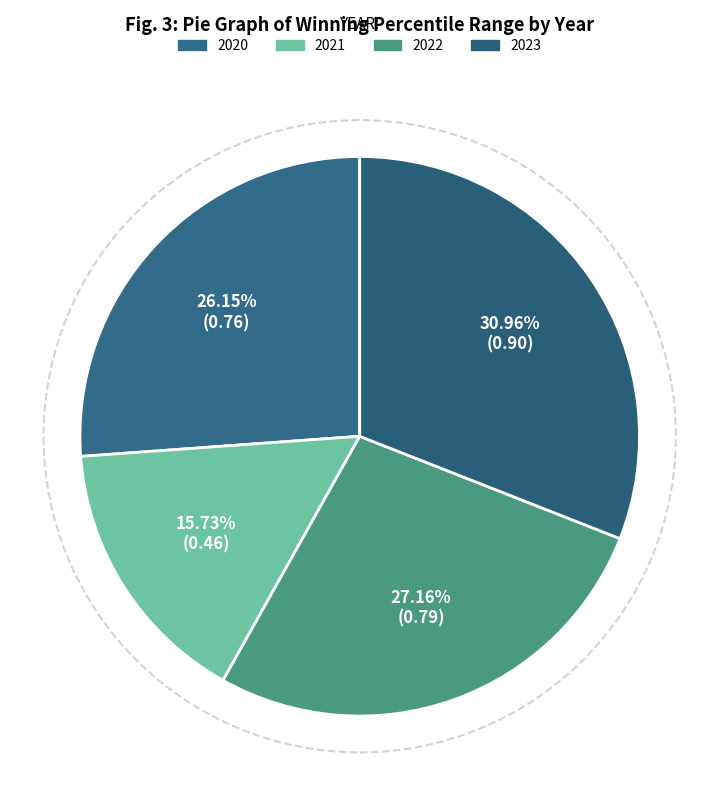

How many segments does this pie chart have?

4